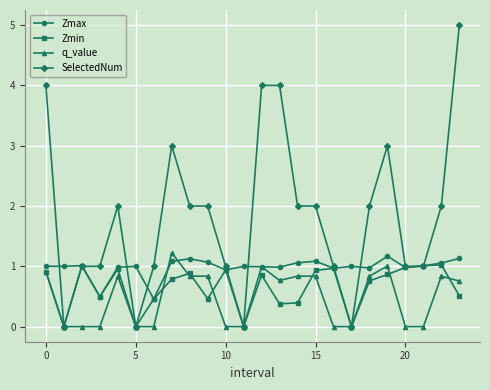

What is the value of the Zmax point at the 18th from the left?

1.0